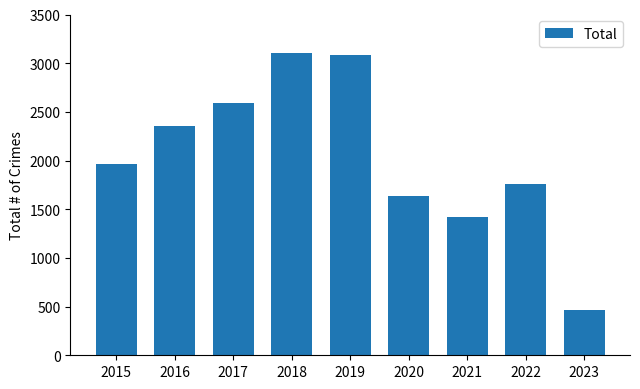

Approximately how many times larger is the value at 2022 compared to 2020?

1.1